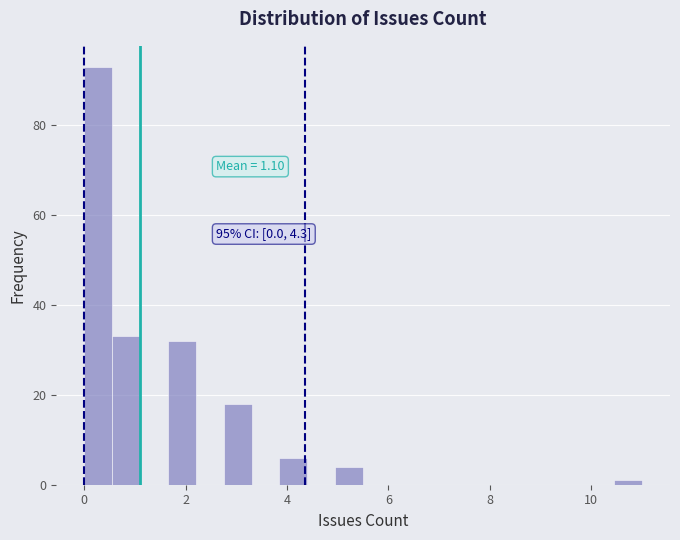

Read against the x-axis, roughly where is the centre of the tallest bar?

0.2